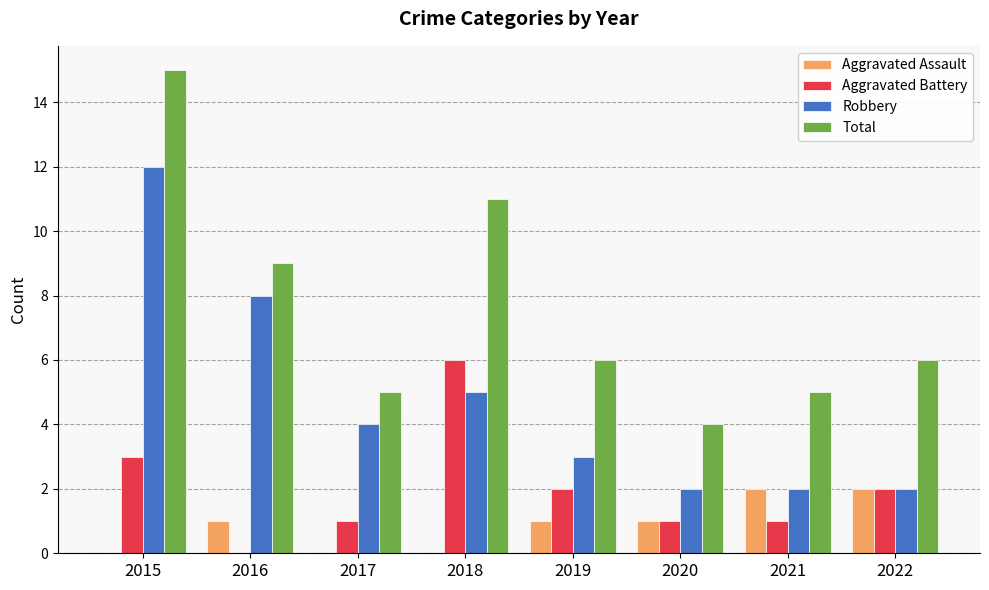

What is the total value across all series at 2016?

18